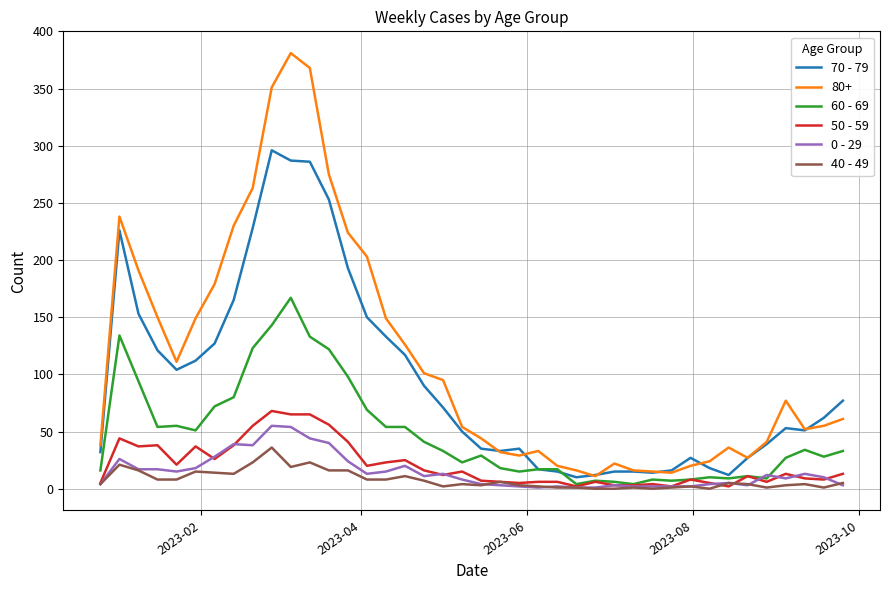

Which series has the largest total across all categories?

80+